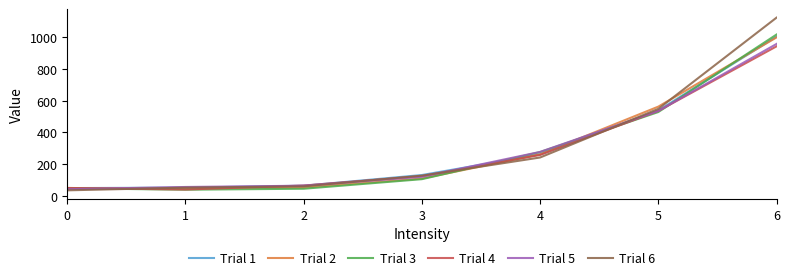

What is the spread (max minus min) of values at 0?

15